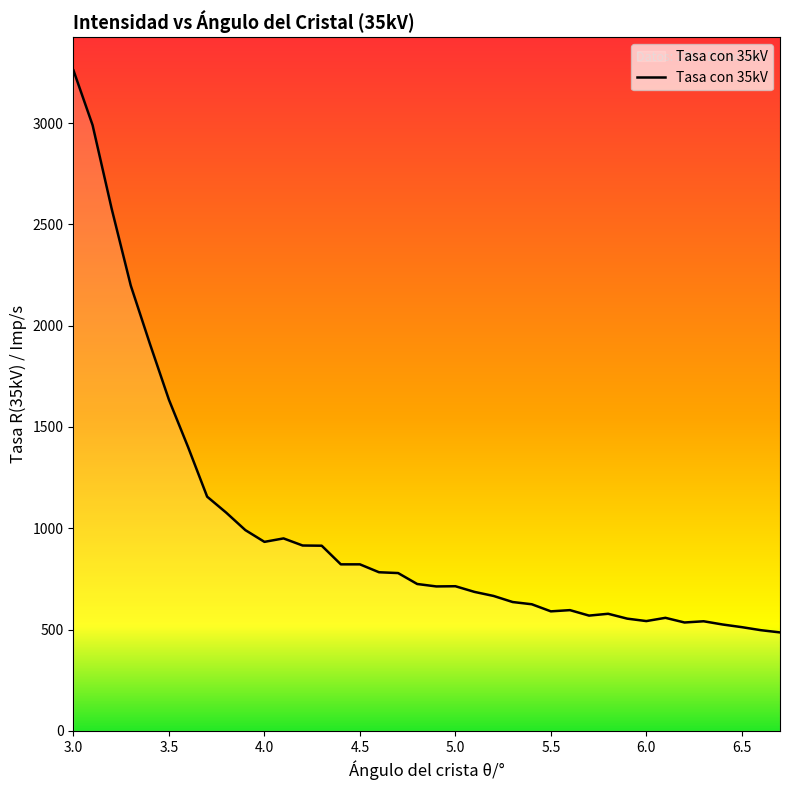

What is the minimum value shown in the chart?

486